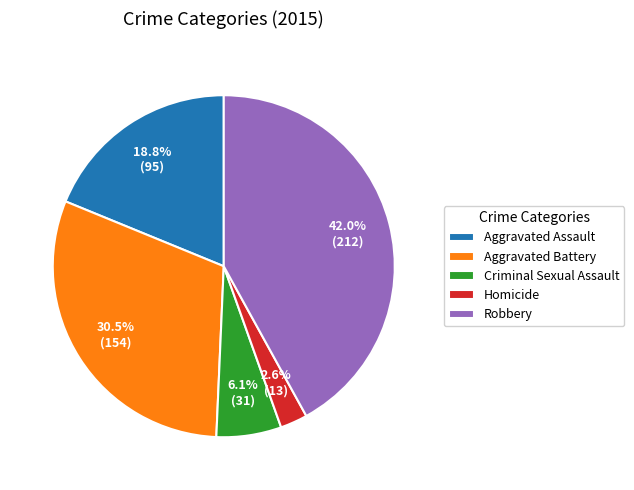

Which slice is the largest?

Robbery